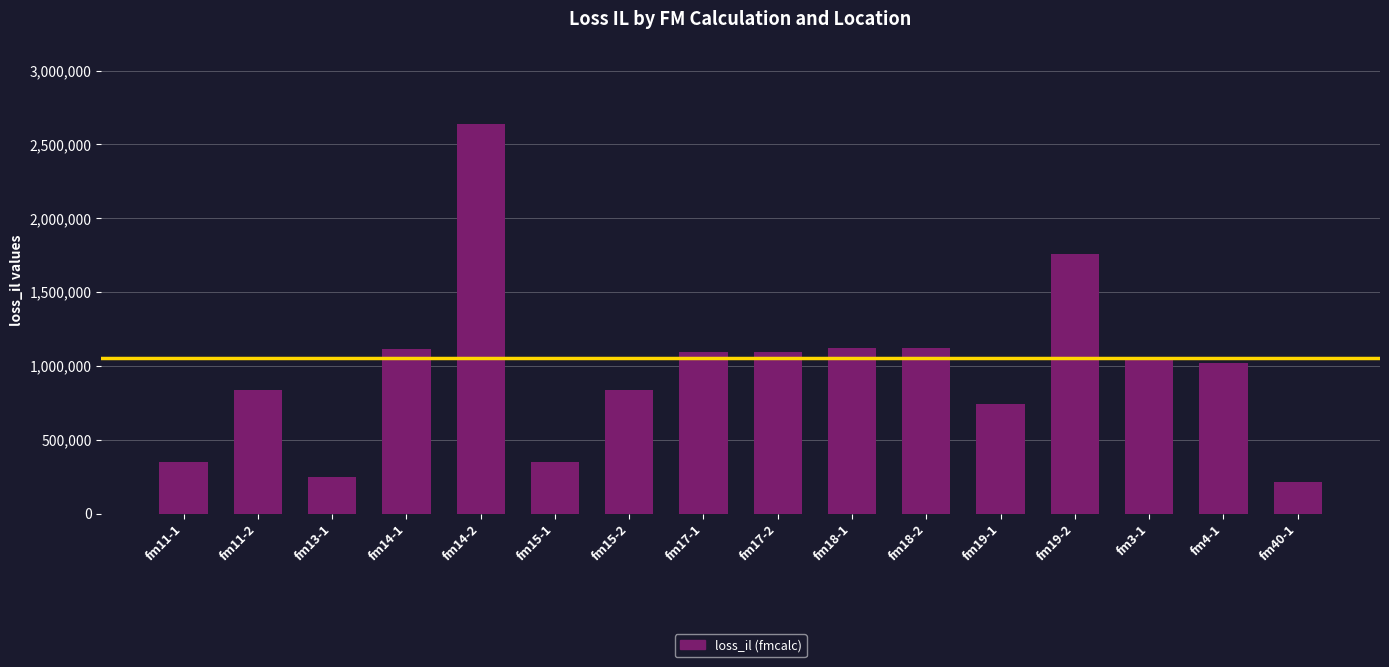

Count the number of values greater than 1052999.

8